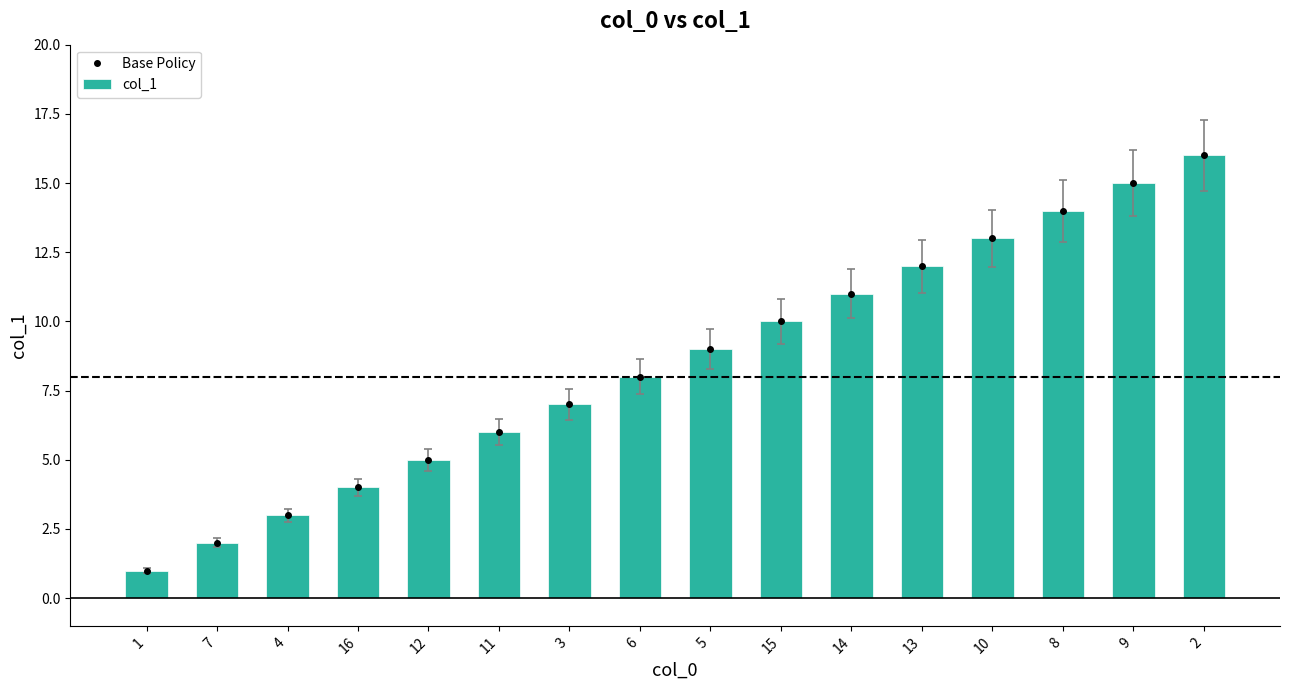

What is the average value of the Base Policy series?

8